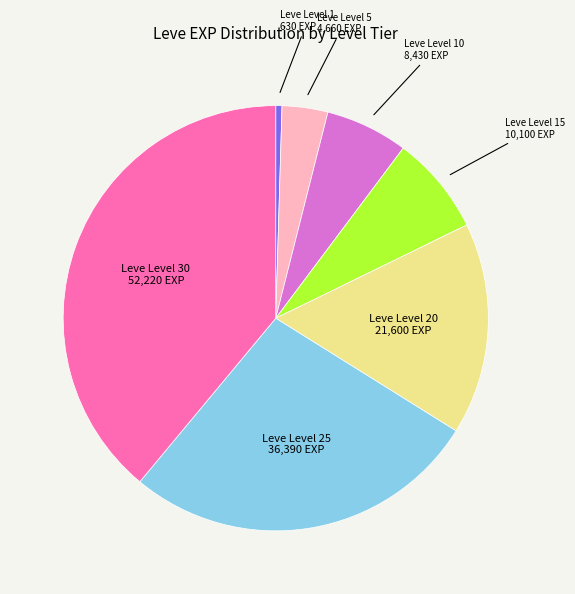

How many slices are in this pie chart?

7